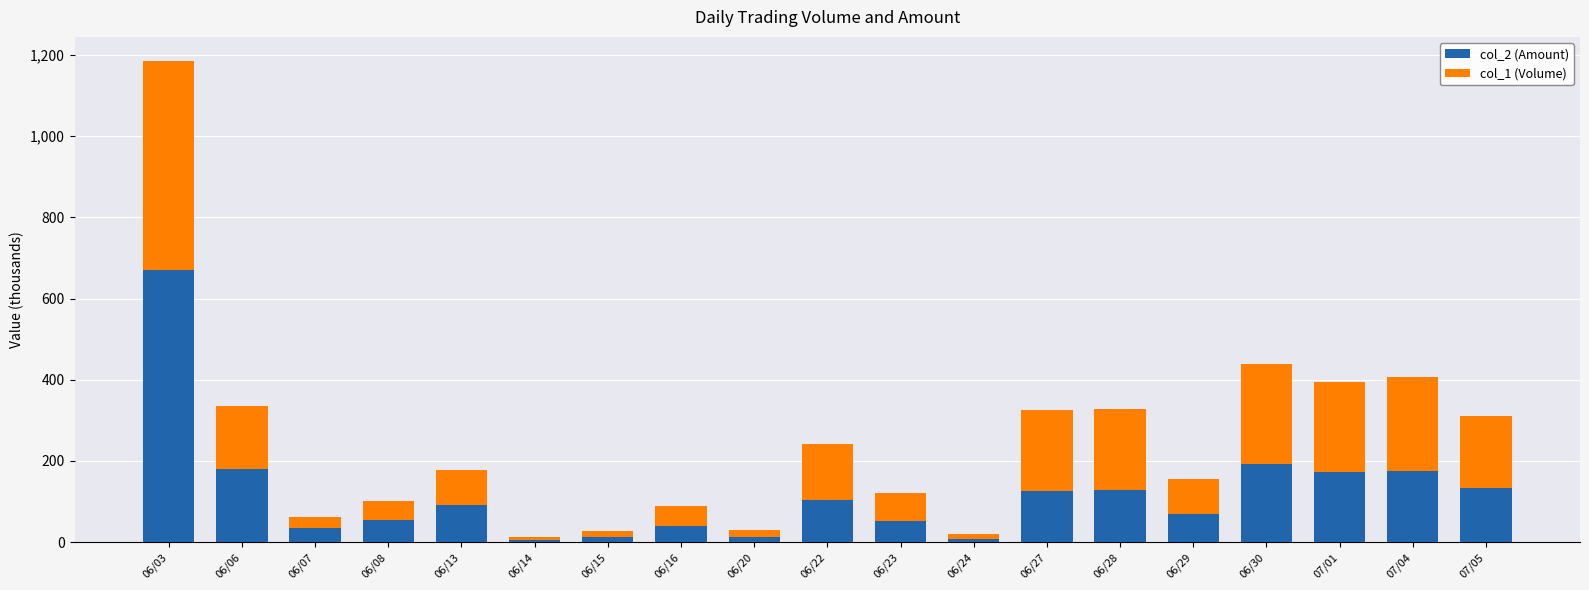

What is the maximum value for col_2 (Amount)?

670.5